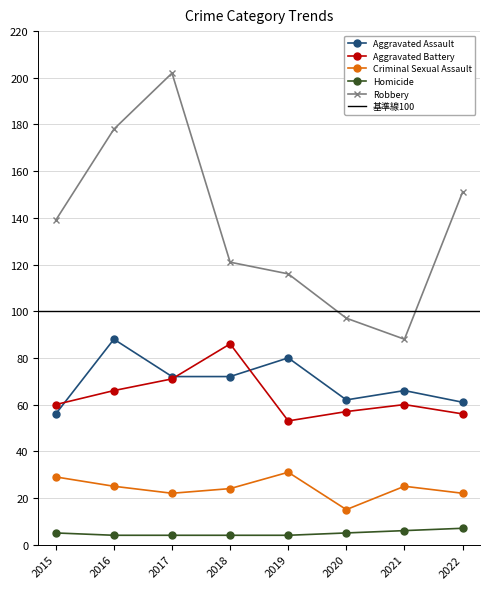

At 2016, list the series in order from largest to smallest.

Robbery, Aggravated Assault, Aggravated Battery, Criminal Sexual Assault, Homicide